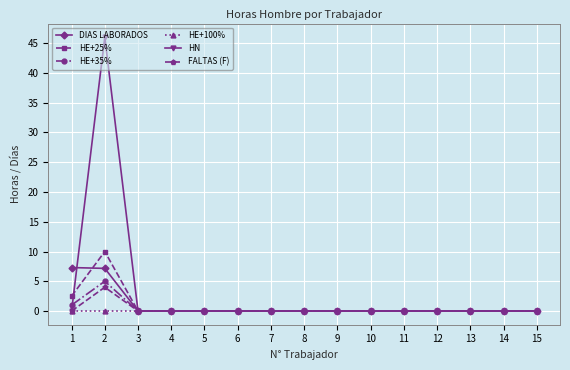

How many categories are shown in the chart?

15